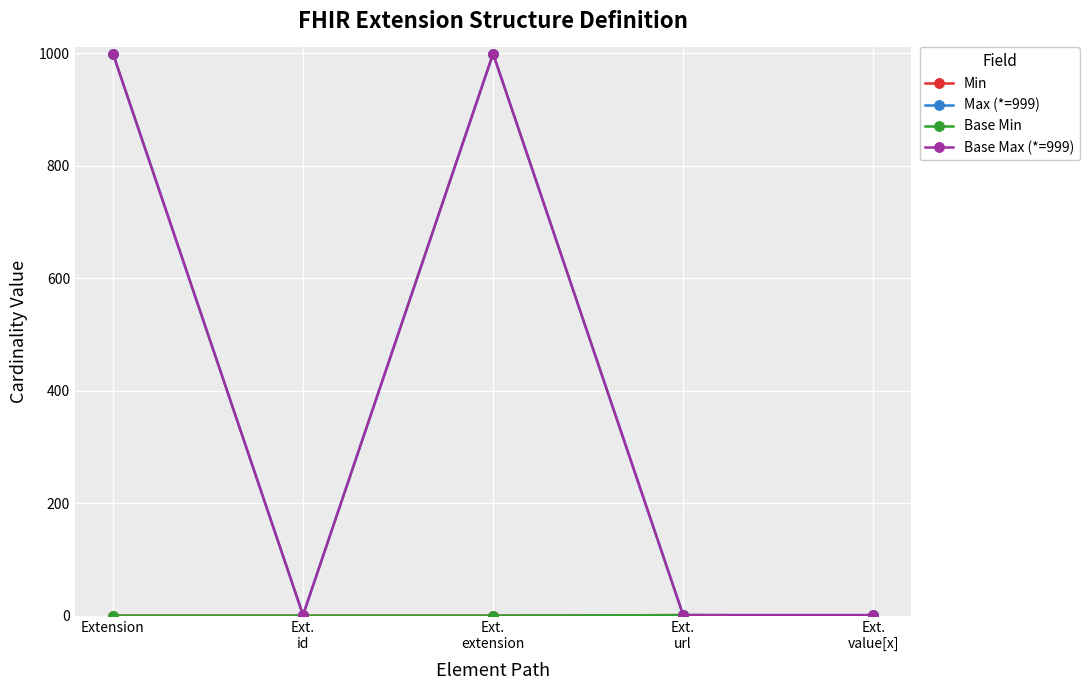

Count the number of data series in this chart.

4